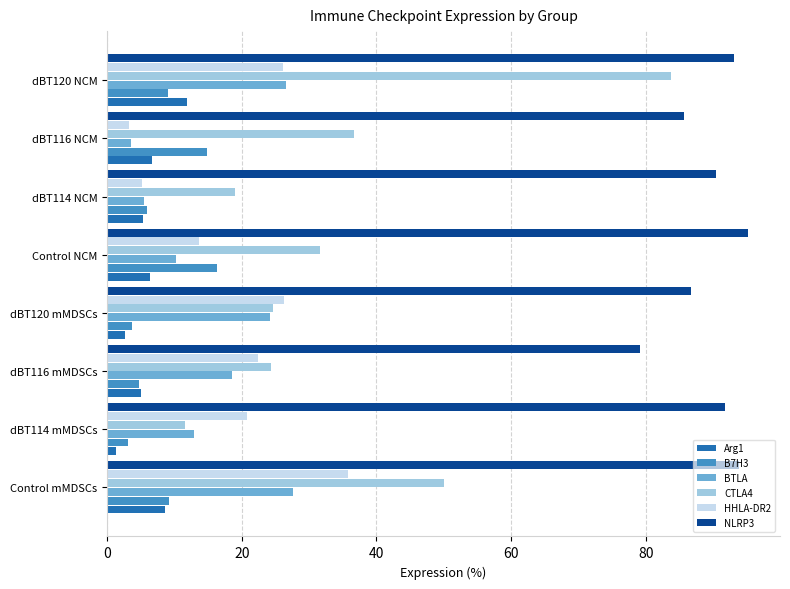

At which label is NLRP3 closest to 87?

dBT120 mMDSCs